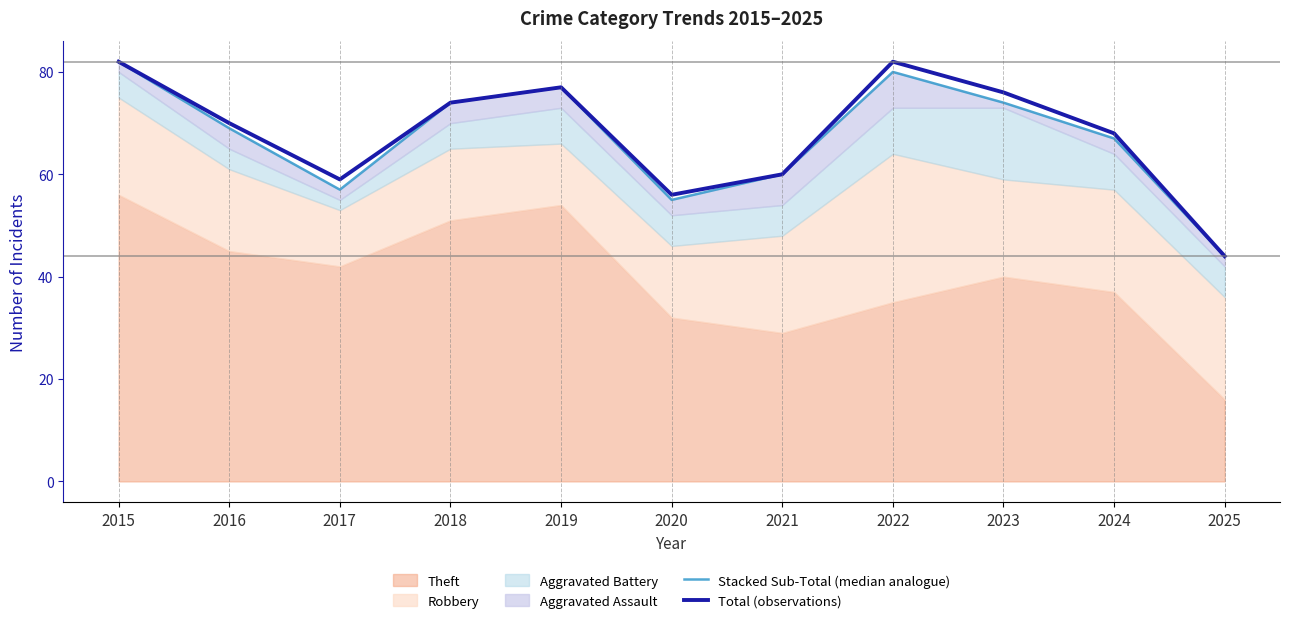

True or false: Total (observations) and Stacked Sub-Total (median analogue) cross at least once.

False